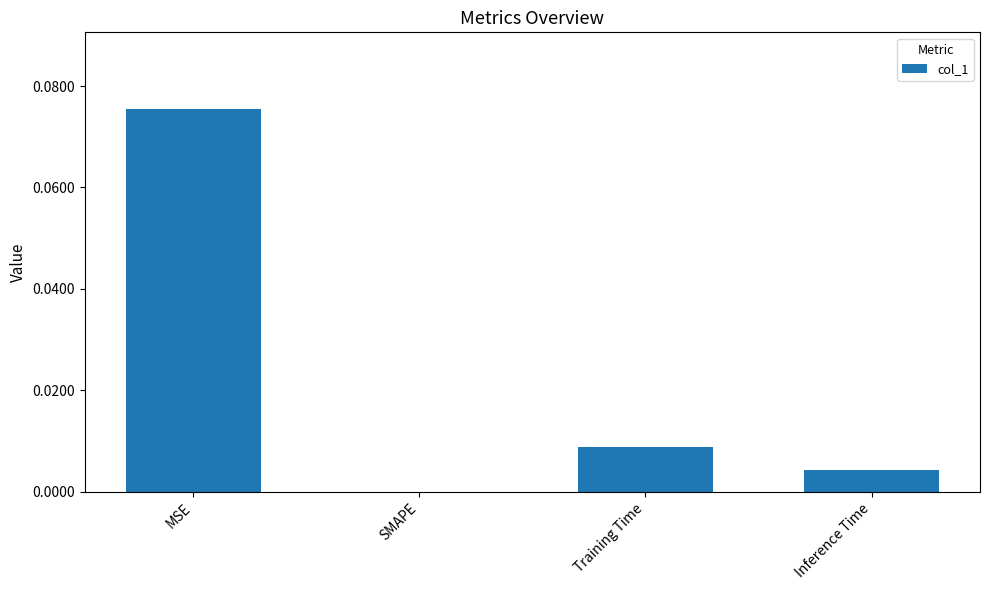

The chart shows a value of 0.0 at MSE. True or false?

False